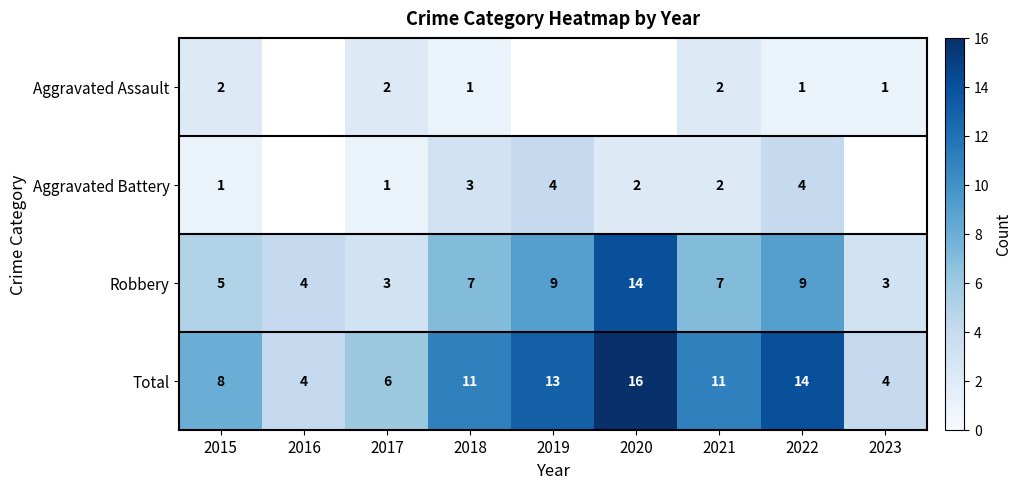

Rank the series at 2015 from highest to lowest value.

Total, Robbery, Aggravated Assault, Aggravated Battery